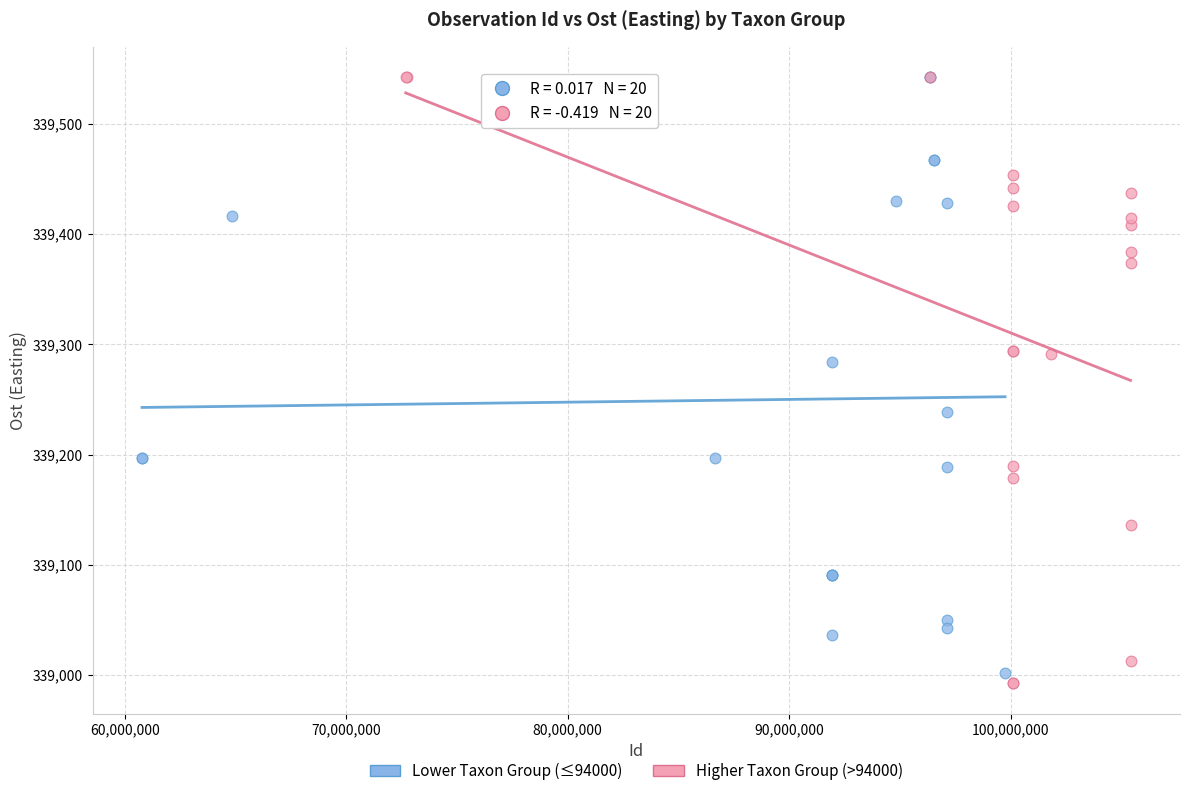

Which series contains the lowest Y value?

Higher Taxon Group (>94000)